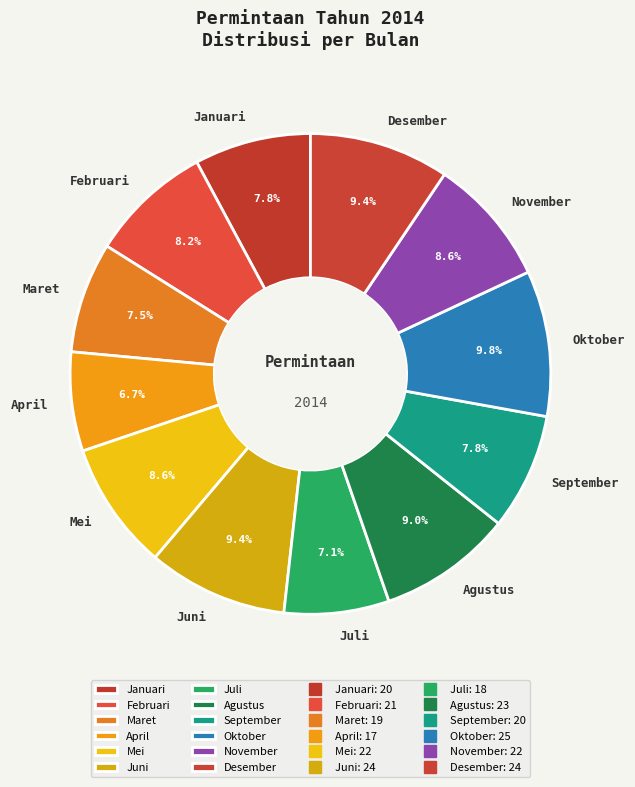

Do Januari and Oktober together represent more than half of the pie?

No